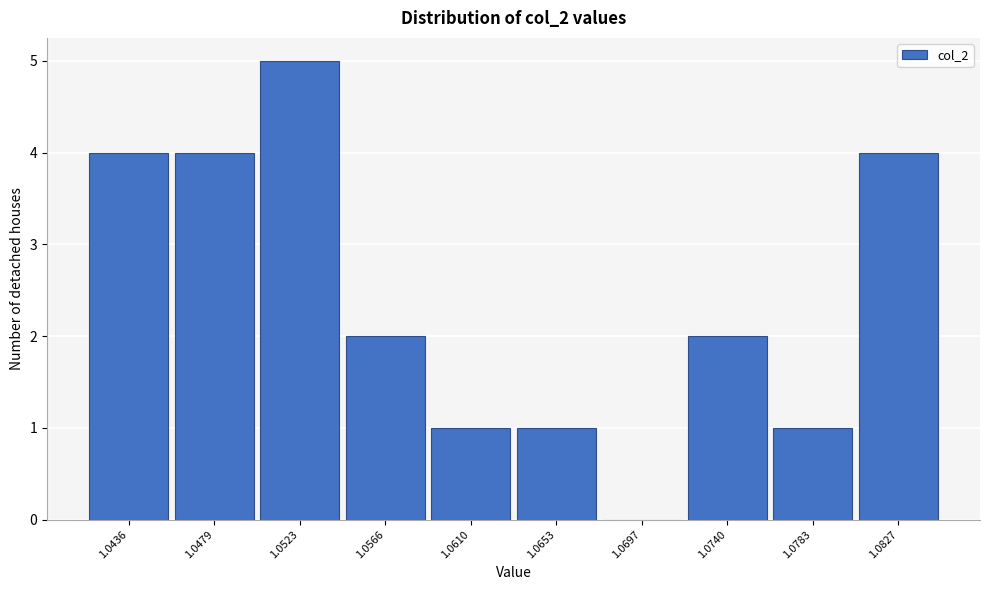

Reading left to right, what are all the values shown in this chart?

1.0436=4	1.0479=4	1.0523=5	1.0566=2	1.0610=1	1.0653=1	1.0697=0	1.0740=2	1.0783=1	1.0827=4